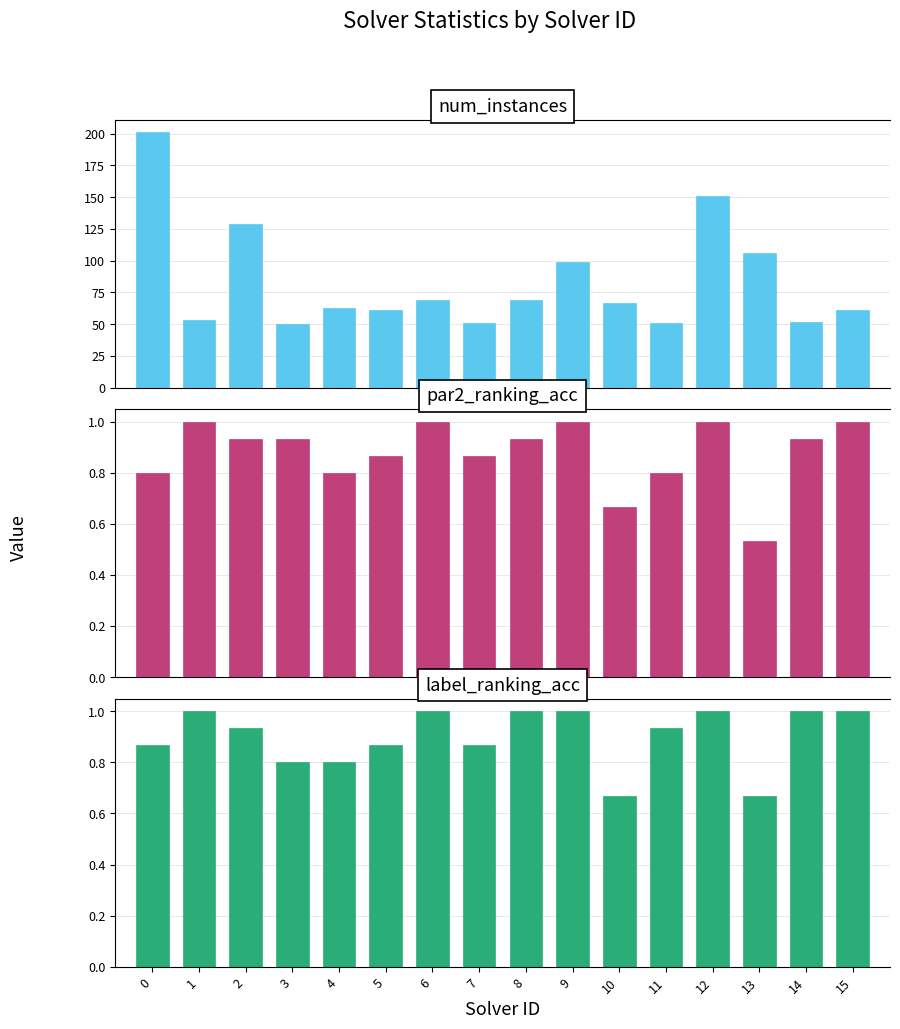

How many values in the num_instances series are below 67?

8